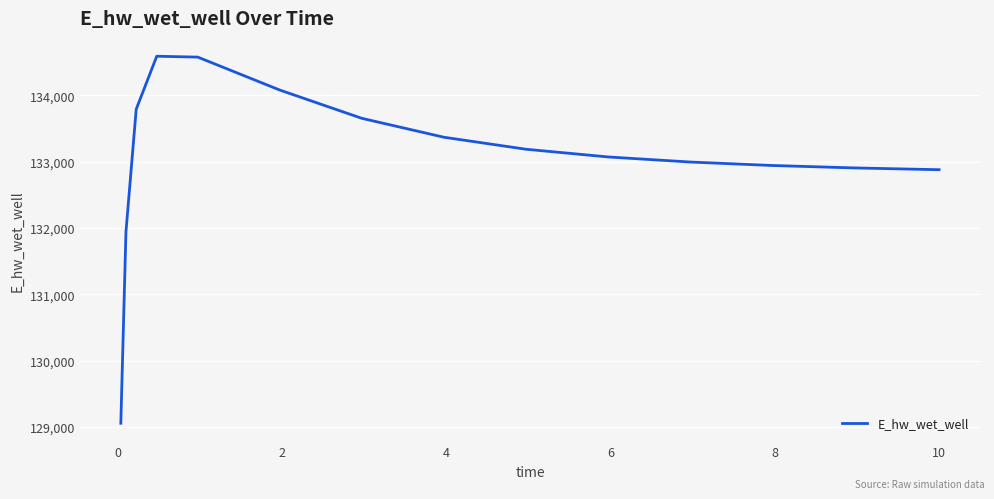

What is the sum of all values?

1995886.6